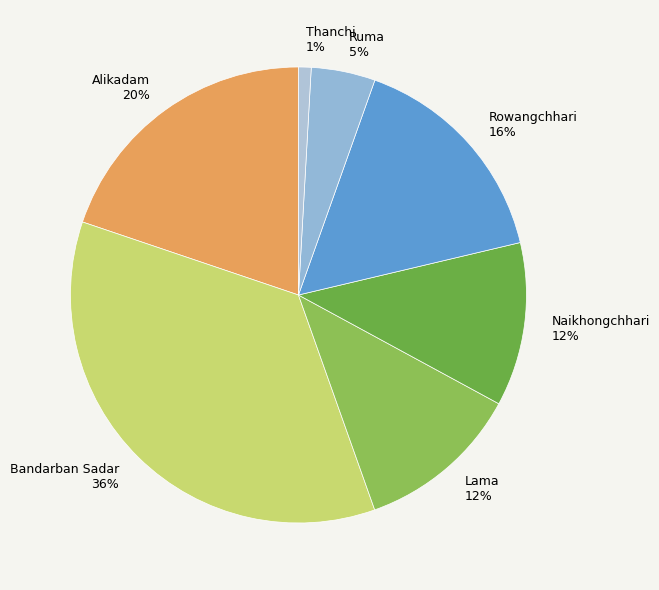

Which category has the biggest portion of the pie?

Bandarban Sadar